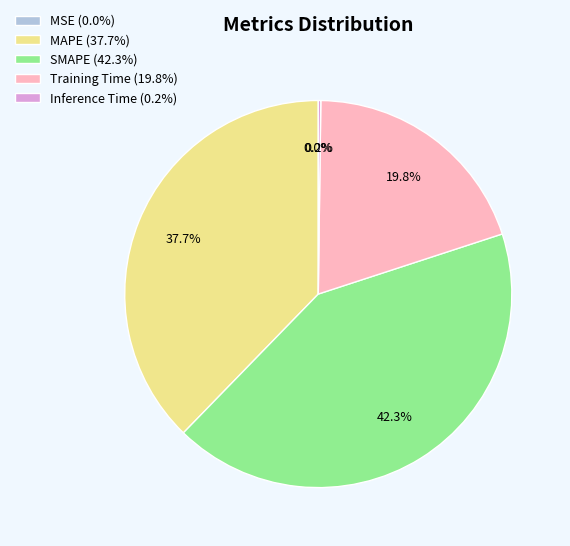

The SMAPE slice represents 31% of the pie. True or false?

False